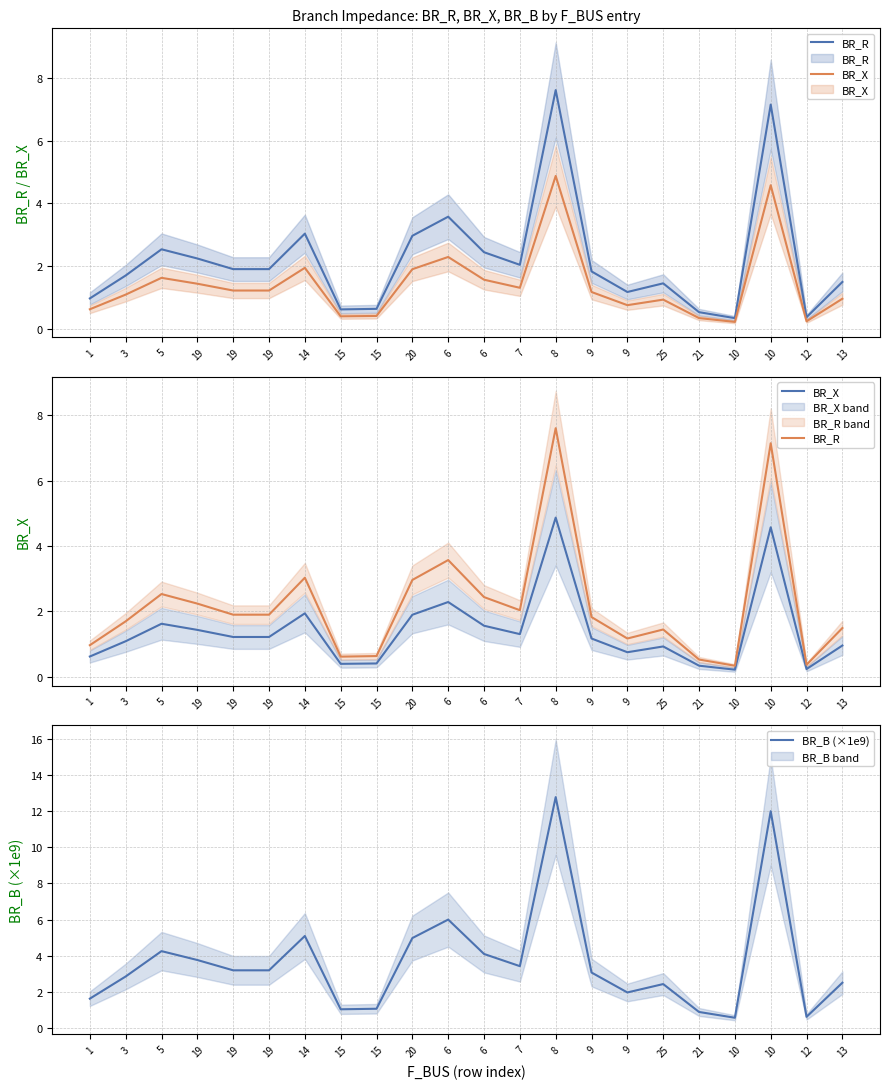

Count the number of data series in this chart.

3